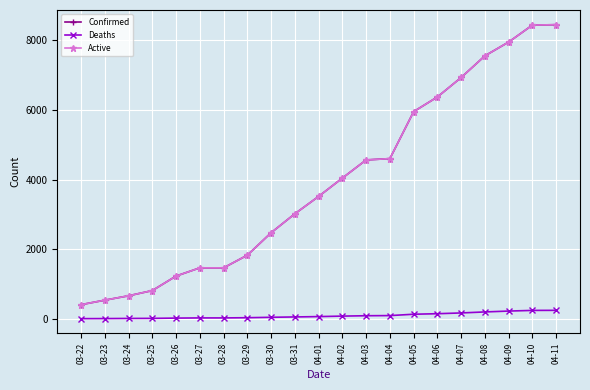

True or false: Active and Confirmed cross at least once.

False